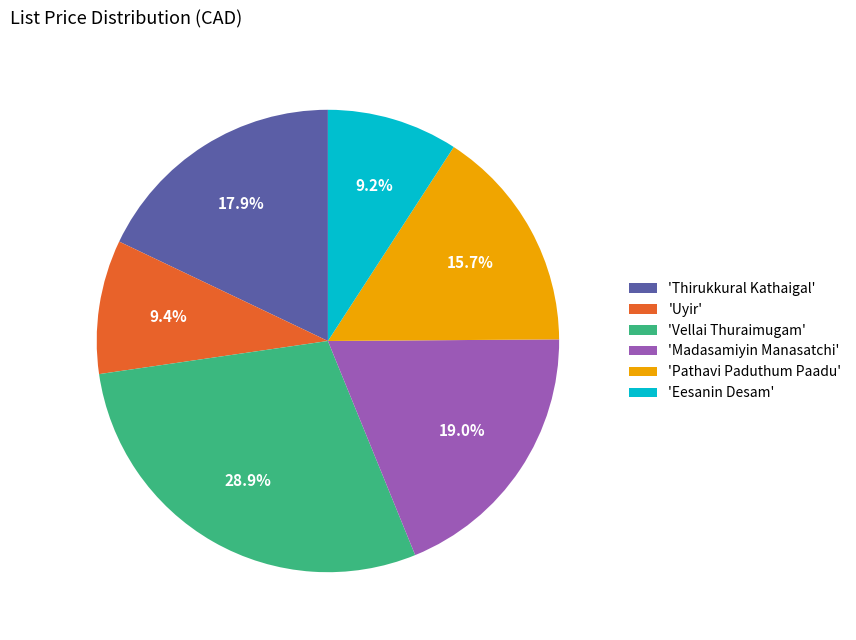

What percentage is NOT represented by 'Thirukkural Kathaigal'?

82.1%